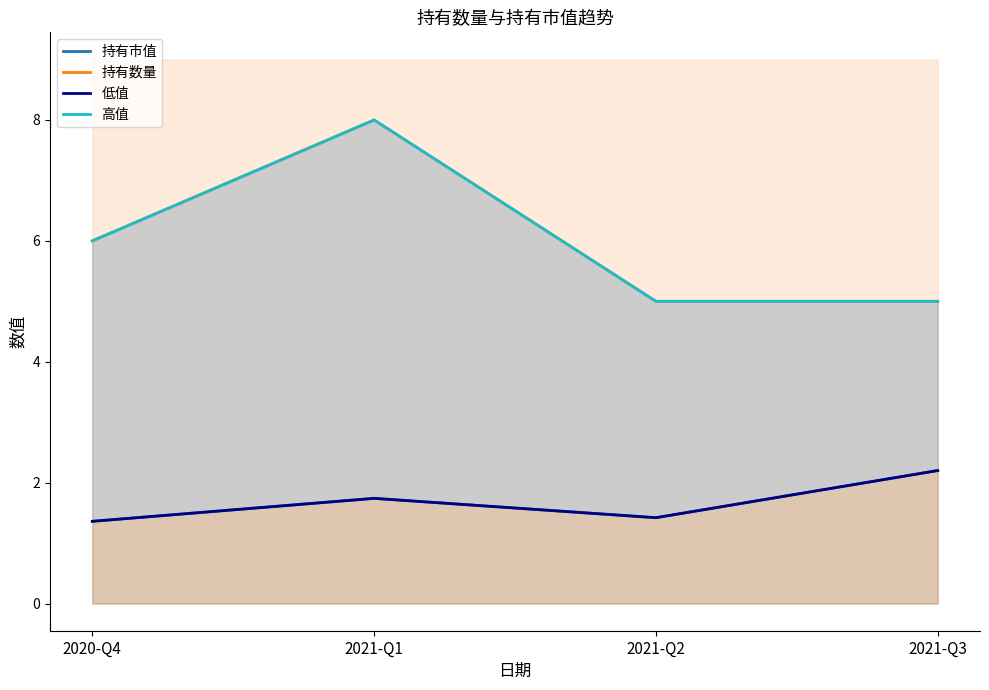

In 持有市值, how many points are lower than both neighbors (excluding endpoints)?

1